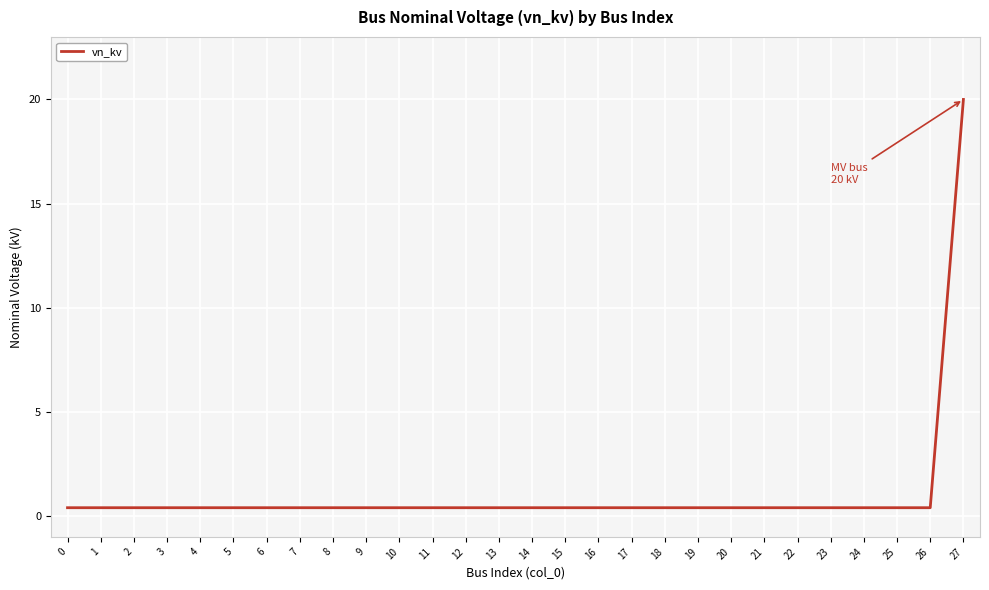

Reading left to right, extract all data points from this chart.

0.4	0.4	0.4	0.4	0.4	0.4	0.4	0.4	0.4	0.4	0.4	0.4	0.4	0.4	0.4	0.4	0.4	0.4	0.4	0.4	0.4	0.4	0.4	0.4	0.4	0.4	0.4	20.0